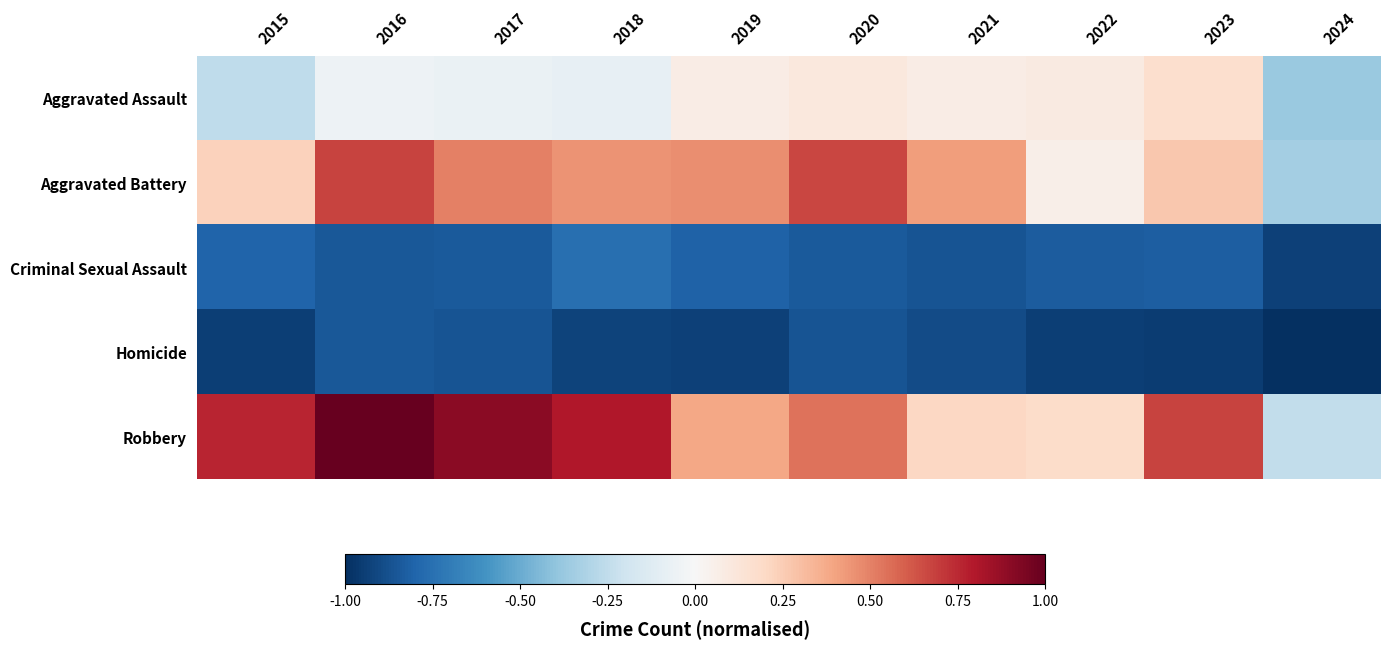

Which category has the lowest value across all series?

2024